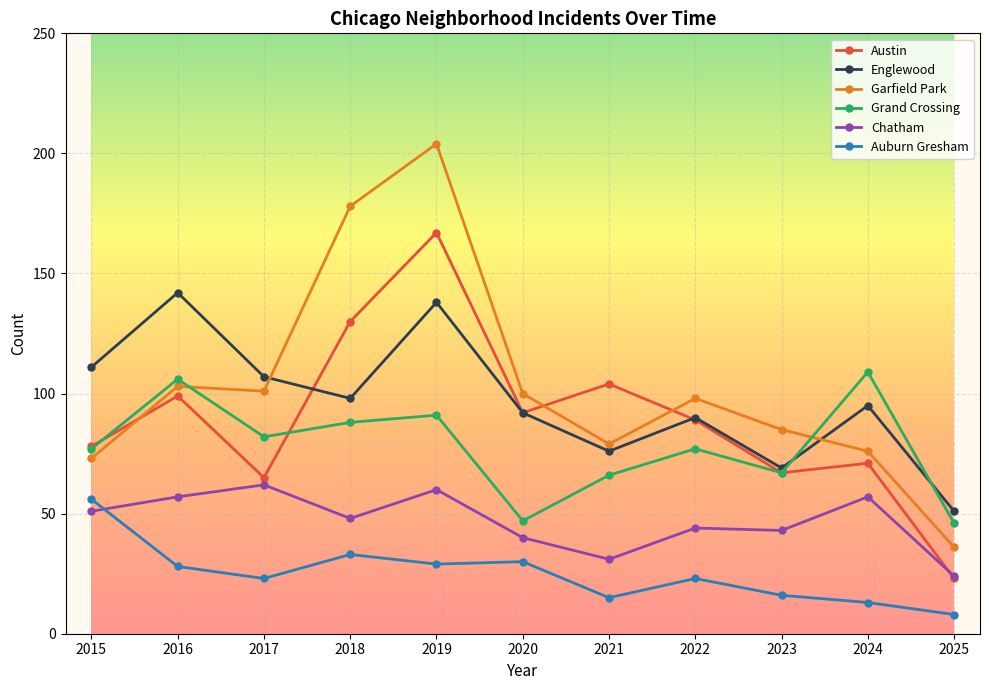

Where is the first local minimum for Grand Crossing?

2017